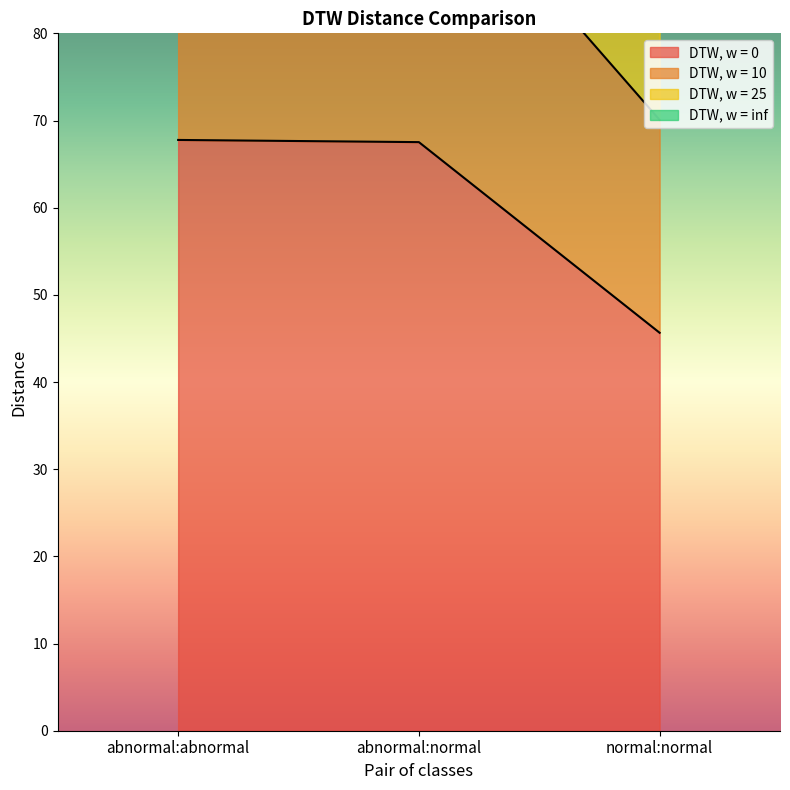

At which label does DTW, w = 25 first exceed 155?

abnormal:abnormal